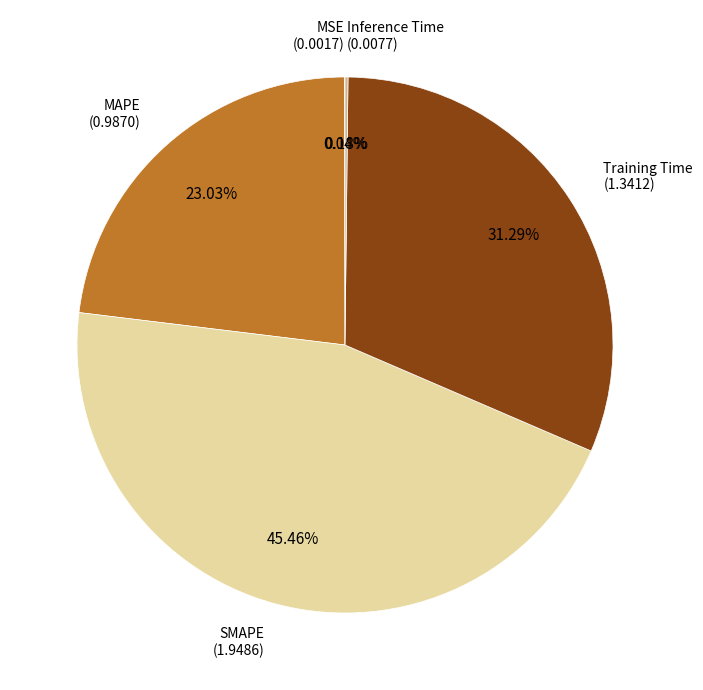

Is the sum of MAPE and Training Time greater than half?

Yes